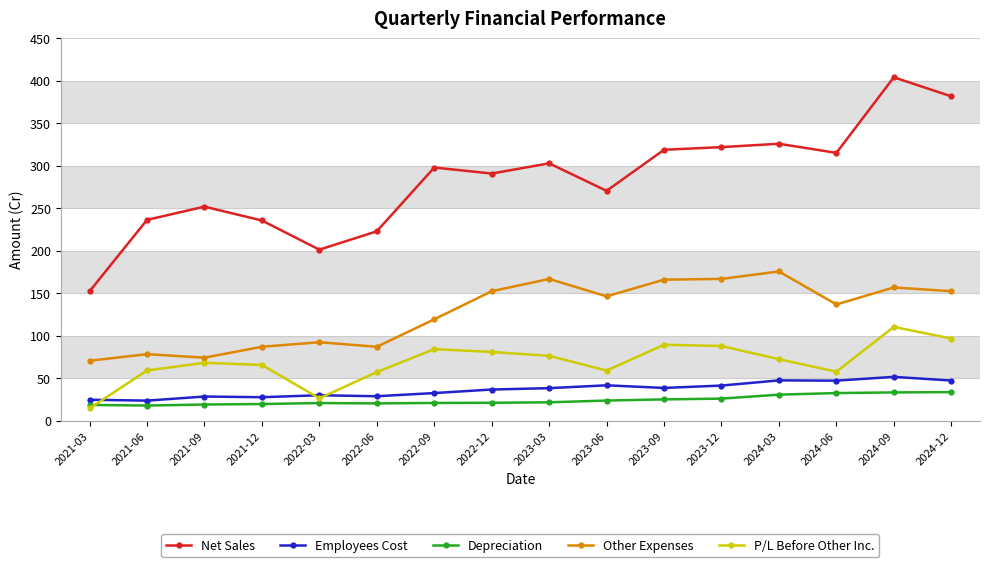

Rank the series by their maximum value, from lowest to highest.

Depreciation, Employees Cost, P/L Before Other Inc., Other Expenses, Net Sales